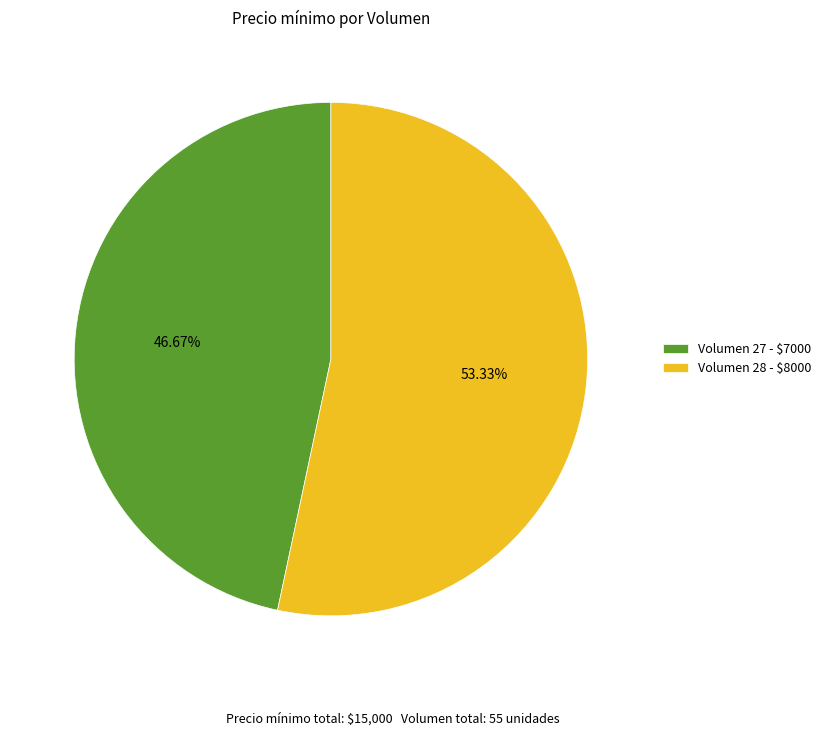

Is Volumen 28 - $8000 the majority of the pie?

Yes